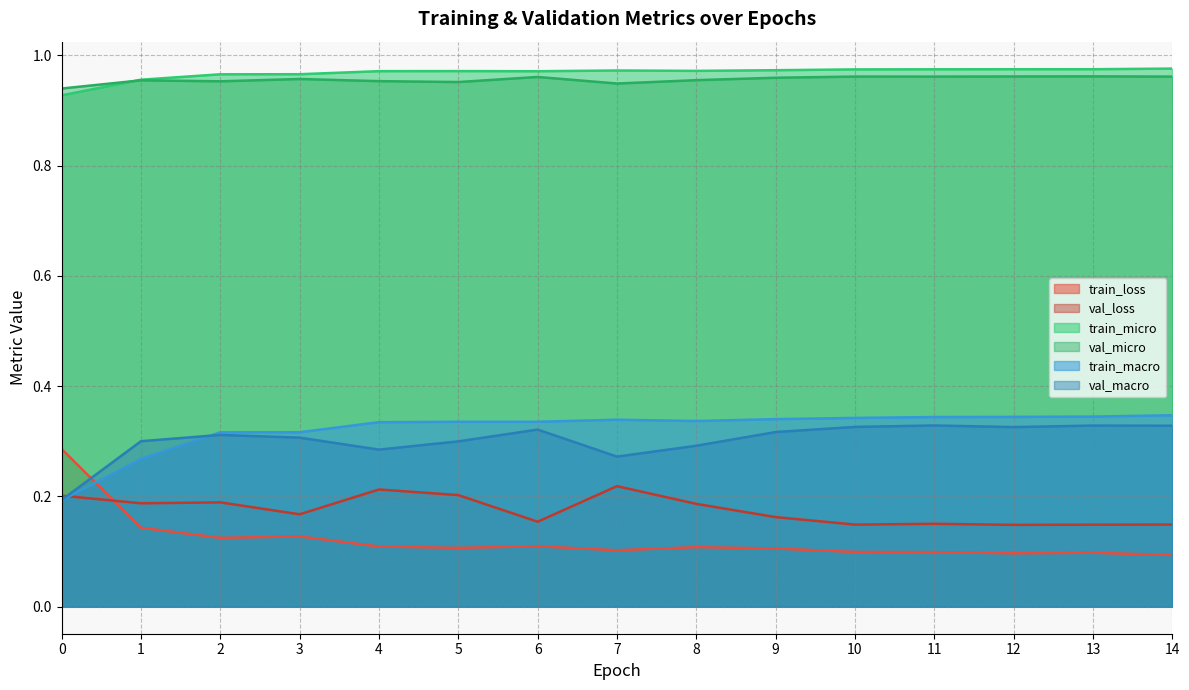

Reading right to left, extract all data points from this chart.

train_loss: 0.1	0.1	0.1	0.1	0.1	0.1	0.1	0.1	0.1	0.1	0.1	0.1	0.1	0.1	0.3
val_loss: 0.1	0.1	0.1	0.2	0.1	0.2	0.2	0.2	0.2	0.2	0.2	0.2	0.2	0.2	0.2
train_micro: 1.0	1.0	1.0	1.0	1.0	1.0	1.0	1.0	1.0	1.0	1.0	1.0	1.0	1.0	0.9
val_micro: 1.0	1.0	1.0	1.0	1.0	1.0	1.0	0.9	1.0	1.0	1.0	1.0	1.0	1.0	0.9
train_macro: 0.3	0.3	0.3	0.3	0.3	0.3	0.3	0.3	0.3	0.3	0.3	0.3	0.3	0.3	0.2
val_macro: 0.3	0.3	0.3	0.3	0.3	0.3	0.3	0.3	0.3	0.3	0.3	0.3	0.3	0.3	0.2